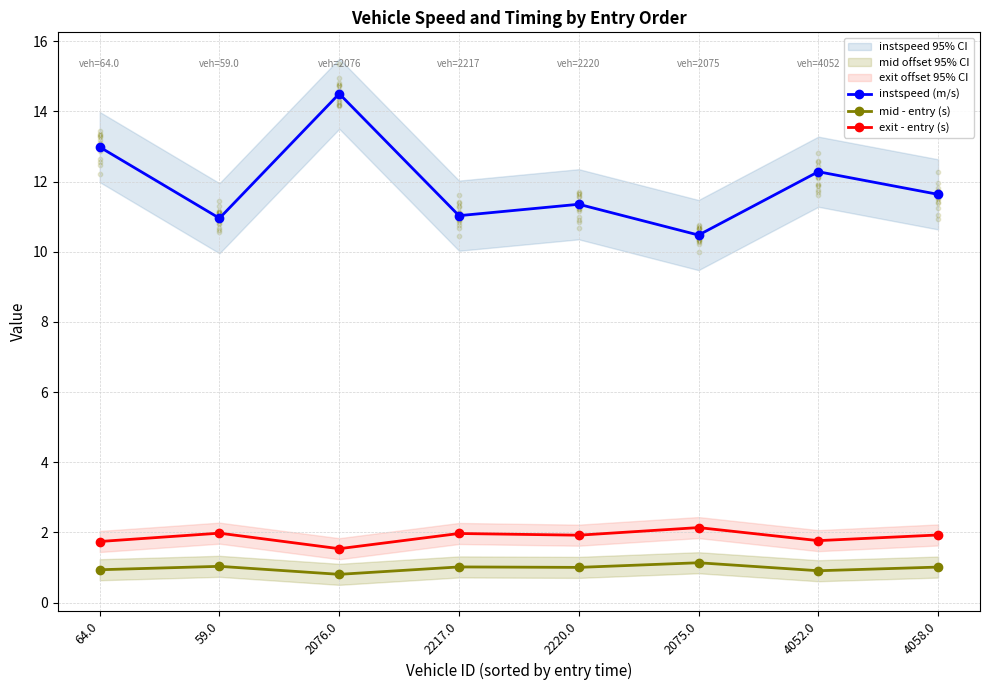

Is the value of mid - entry (s) at 2217.0 greater than the value of exit - entry (s) at 2217.0?

No